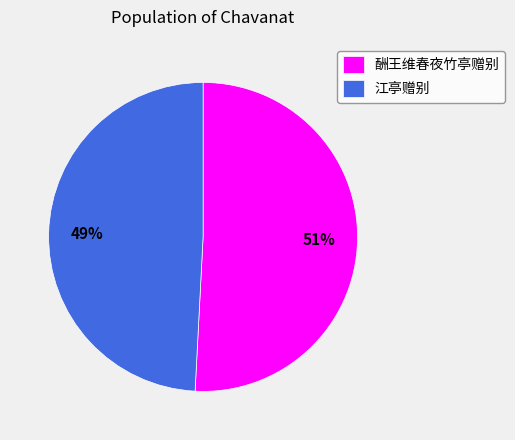

What is the majority slice?

酬王维春夜竹亭赠别